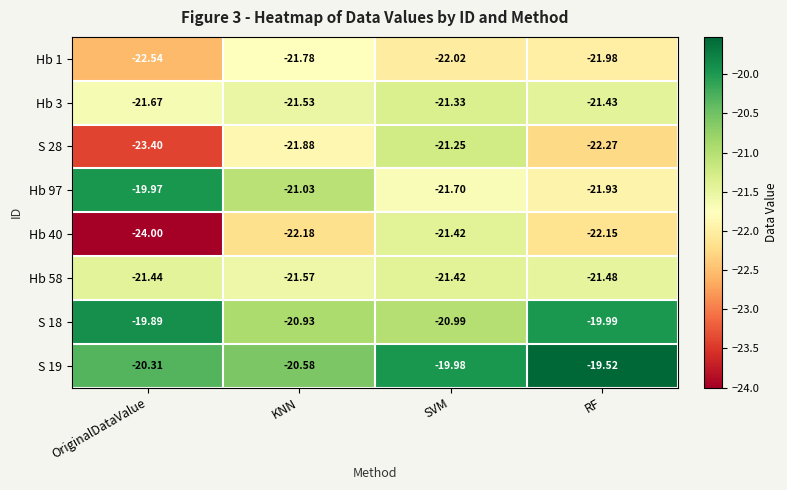

Where is Hb 1 nearest to the value -22?

SVM